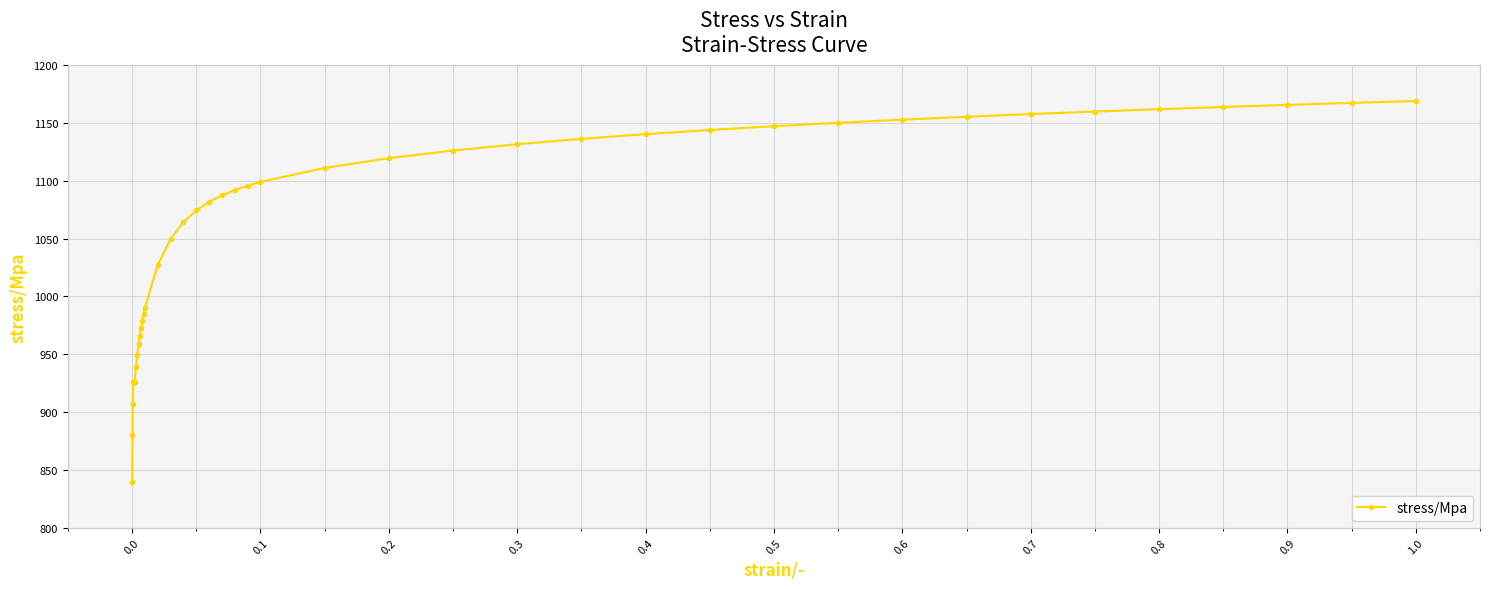

What is the difference between the maximum and minimum values?

329.5